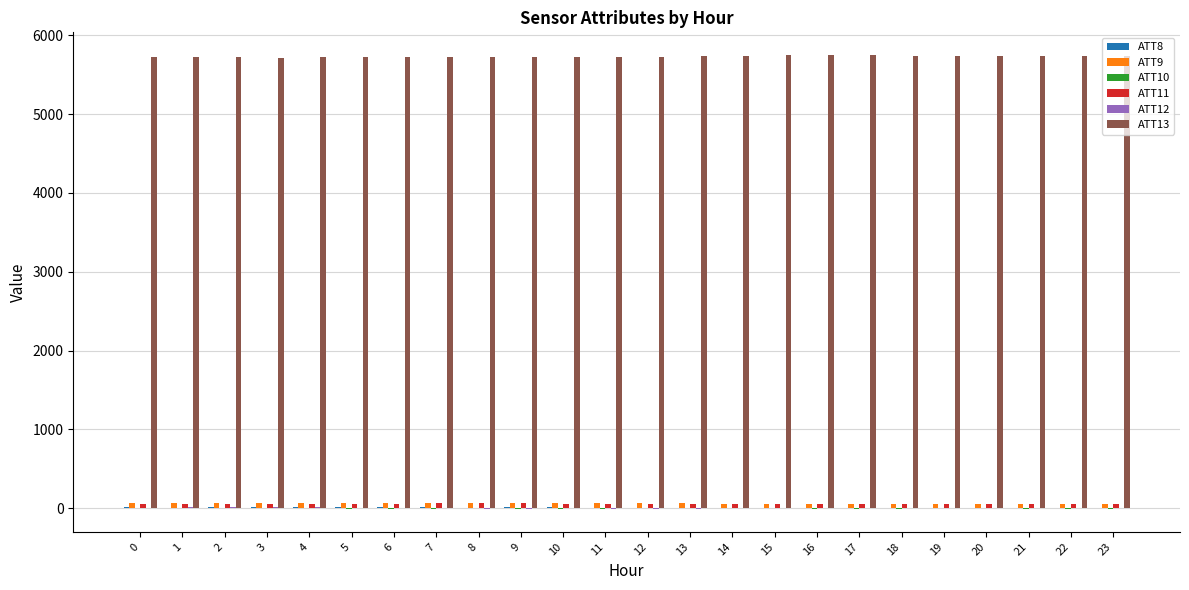

Reading left to right, extract all data points from this chart.

ATT8: 0=7.3	1=6.6	2=9.0	3=8.0	4=8.0	5=8.1	6=9.8	7=11.0	8=5.9	9=9.1	10=7.7	11=4.5	12=4.6	13=5.5	14=5.9	15=5.9	16=6.9	17=5.3	18=4.6	19=4.2	20=4.1	21=3.5	22=3.3	23=3.3
ATT9: 0=60.0	1=57.8	2=58.4	3=60.1	4=61.3	5=63.7	6=64.9	7=66.3	8=64.5	9=63.2	10=60.4	11=59.0	12=59.2	13=59.3	14=55.8	15=54.3	16=53.9	17=53.1	18=53.8	19=52.2	20=50.7	21=51.4	22=53.5	23=55.2
ATT10: 0=-4.7	1=2.8	2=0.7	3=-0.4	4=-4.7	5=-11.7	6=-13.5	7=-11.9	8=-5.6	9=-7.9	10=-6.4	11=-5.8	12=-5.3	13=-4.2	14=-2.3	15=-5.0	16=-6.0	17=-7.6	18=-8.1	19=-5.7	20=-4.9	21=-6.2	22=-7.1	23=-6.2
ATT11: 0=51.9	1=49.1	2=47.9	3=51.5	4=50.5	5=52.4	6=55.2	7=57.7	8=59.4	9=58.0	10=56.7	11=56.5	12=55.9	13=57.1	14=55.5	15=53.3	16=52.9	17=50.9	18=49.0	19=48.6	20=47.9	21=47.8	22=46.7	23=45.8
ATT12: 0=3.4	1=8.8	2=9.2	3=10.5	4=7.8	5=3.5	6=1.0	7=-4.9	8=-7.3	9=-6.9	10=-4.7	11=-7.2	12=-8.1	13=-6.7	14=-5.6	15=-2.8	16=1.5	17=1.9	18=0.6	19=-2.5	20=-2.5	21=-1.5	22=-0.9	23=-1.1
ATT13: 0=5723.6	1=5725.2	2=5724.8	3=5719.9	4=5726.1	5=5725.7	6=5725.4	7=5728.9	8=5727.8	9=5731.5	10=5728.9	11=5731.2	12=5732.9	13=5740.1	14=5743.4	15=5748.0	16=5751.6	17=5748.8	18=5743.5	19=5742.1	20=5740.8	21=5740.5	22=5742.1	23=5740.4